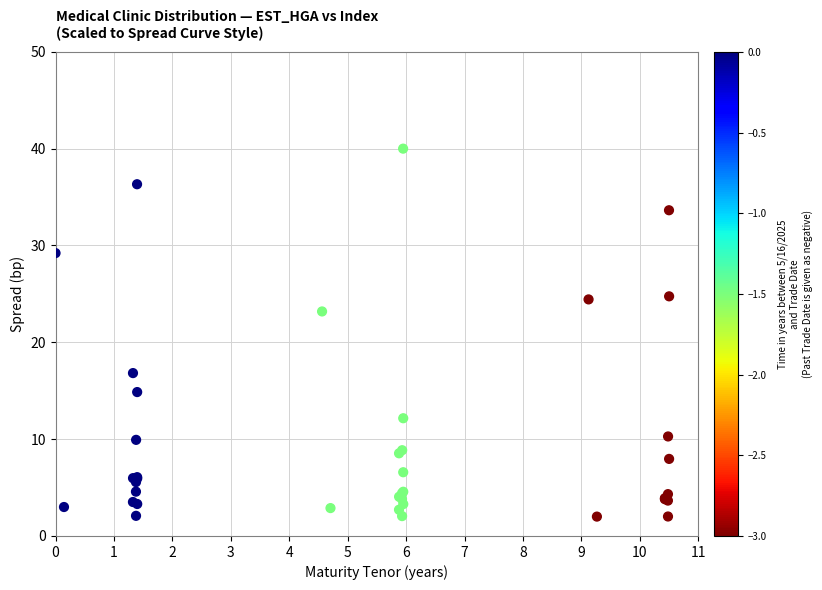

What Y value in the scatter plot is closest to 21?

23.2